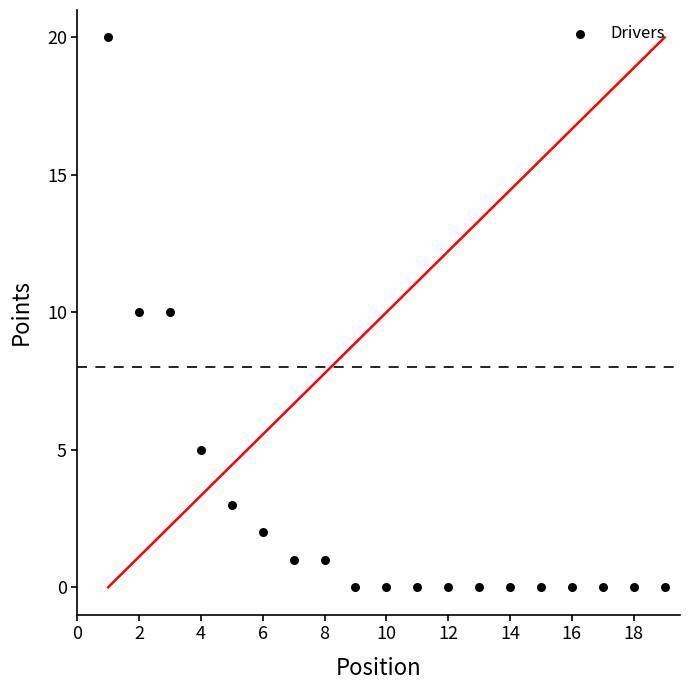

What is the range of X values (max minus min)?

18